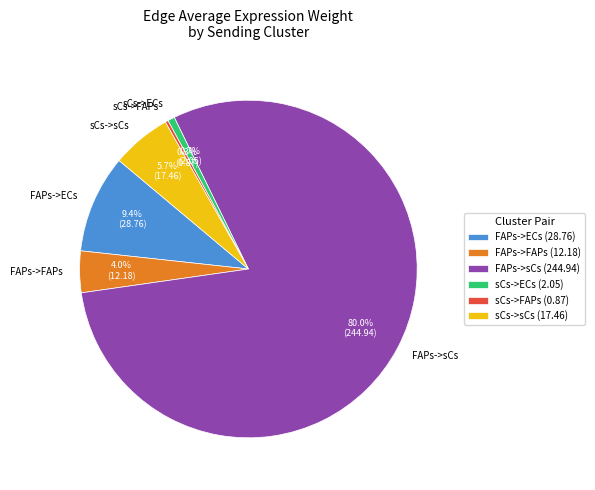

What is the largest slice in the pie chart?

FAPs->sCs